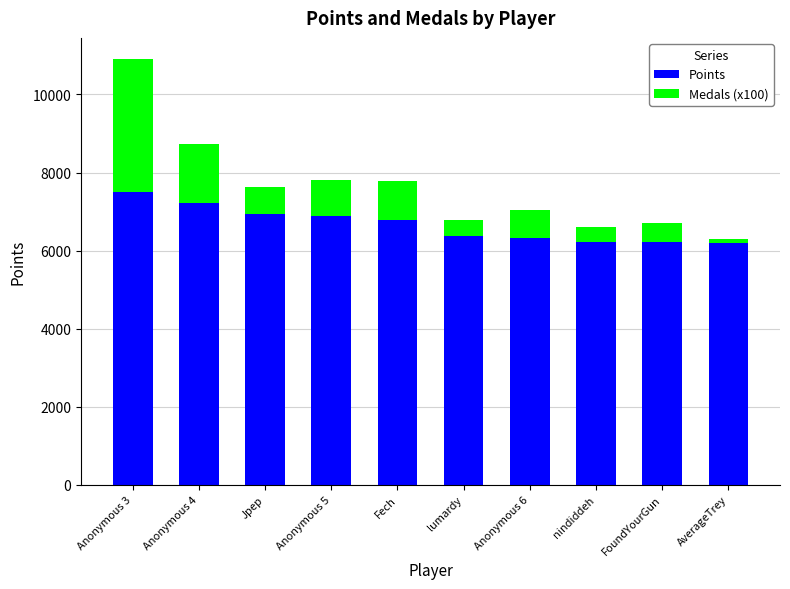

At which category is the sum across all series the highest?

Anonymous 3